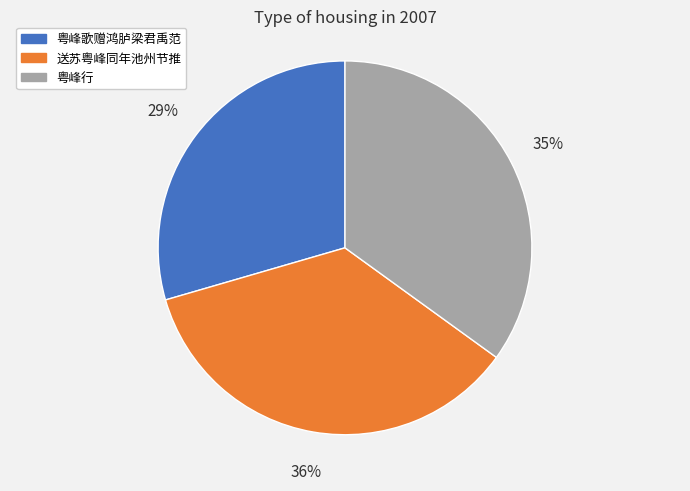

How many segments does this pie chart have?

3